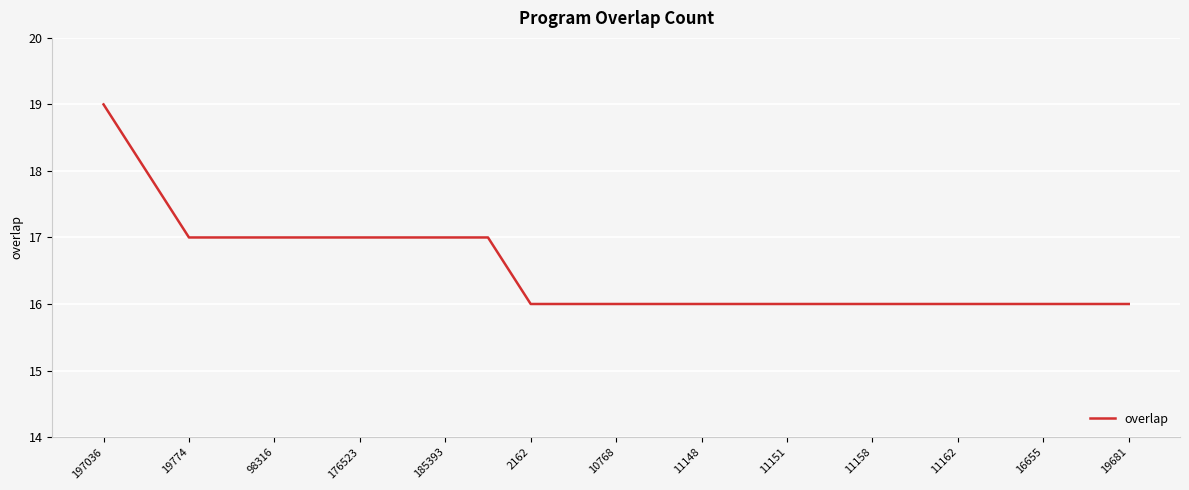

What is the difference between the maximum and minimum values?

3